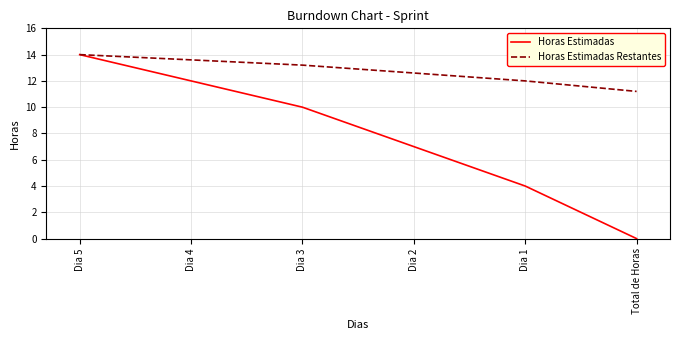

Is it true that Horas Estimadas Restantes equals 17.7 at Dia 4?

False